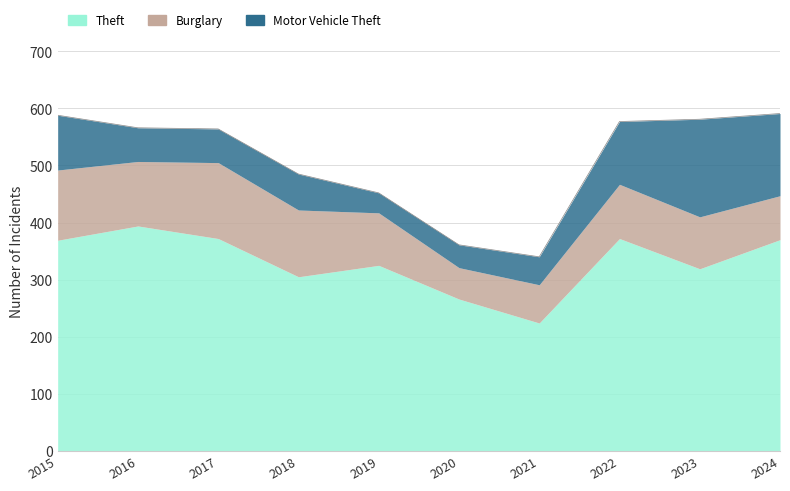

What are all the series names shown in the legend?

Theft, Burglary, Motor Vehicle Theft